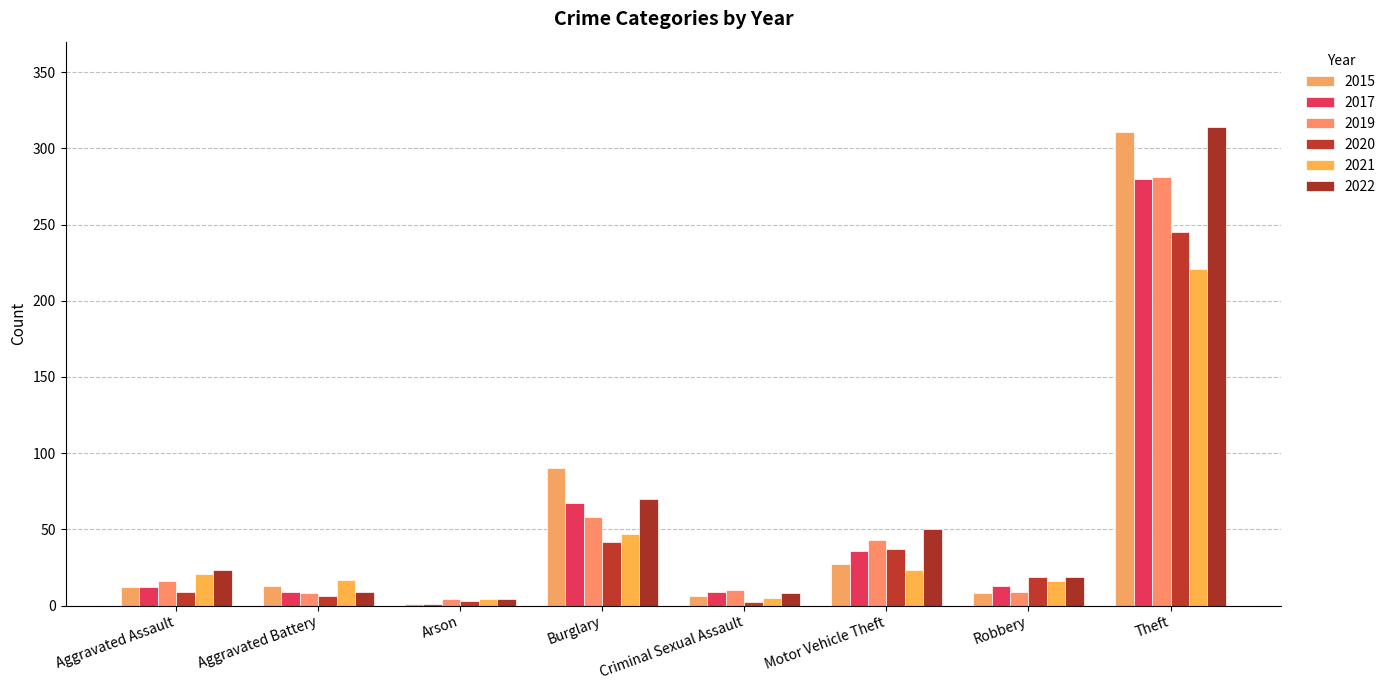

The value of 2019 at Theft is 456. True or false?

False